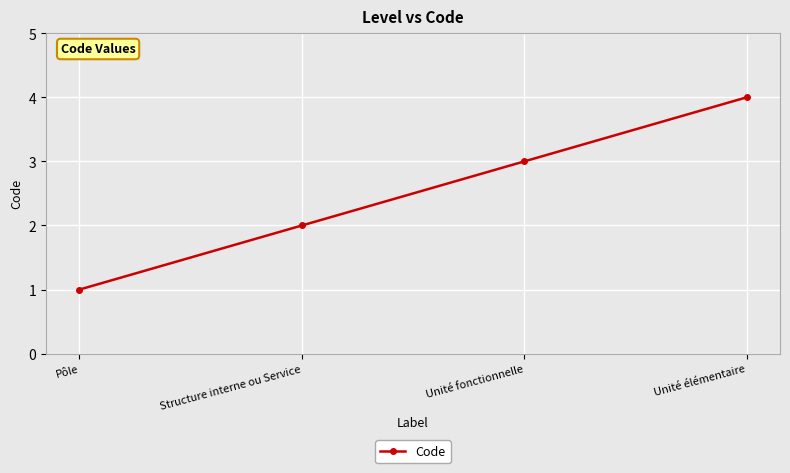

Which category has the lowest value across all series?

Pôle